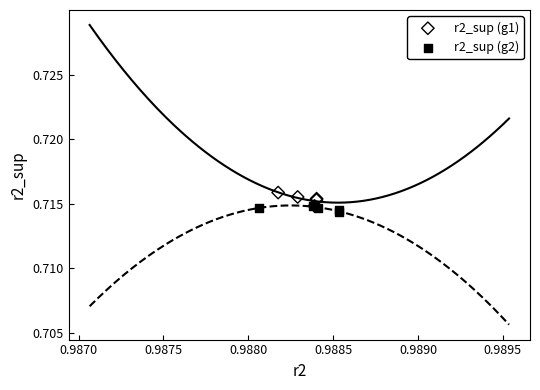

Which series has the widest spread of Y values?

r2_sup (g1)